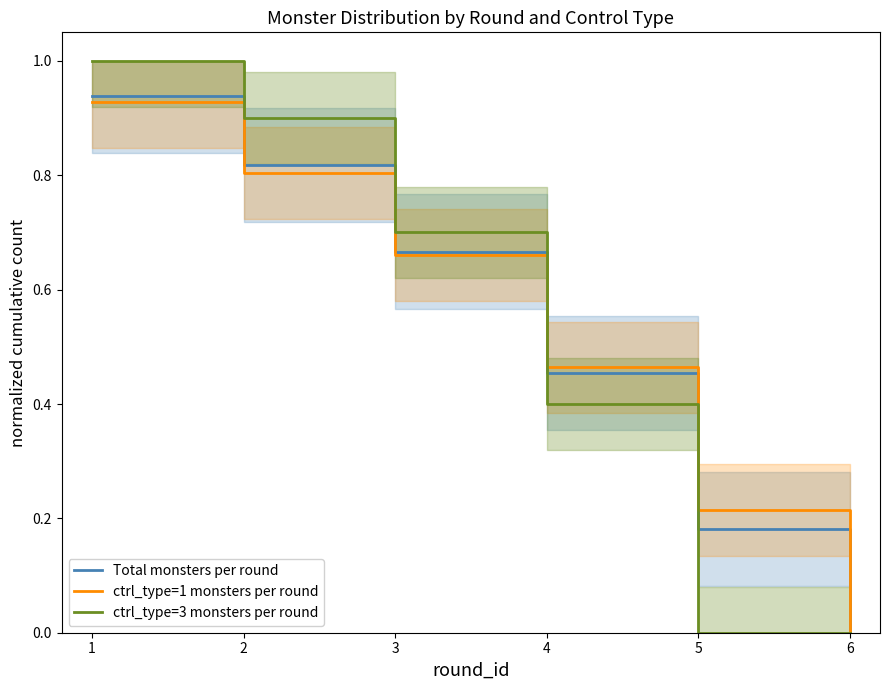

True or false: Total monsters per round has a value of 0.2 at 2.

False